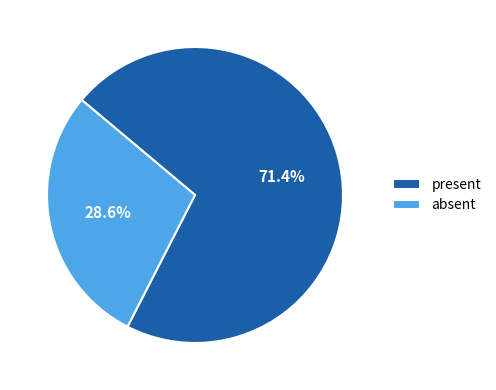

Which has a higher value, present or absent?

present